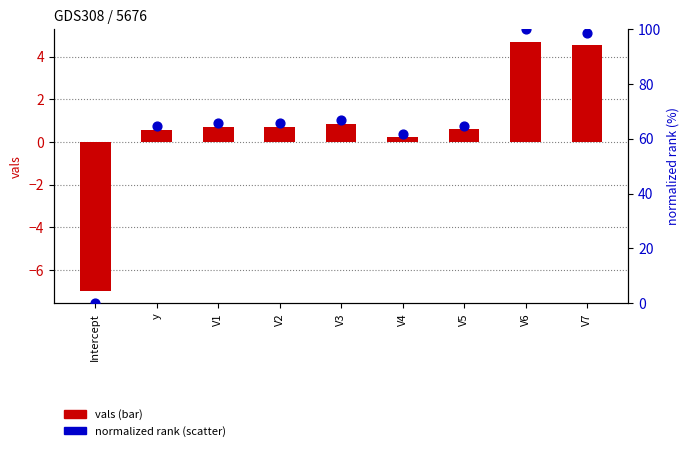

Which series reaches the minimum Y coordinate?

vals